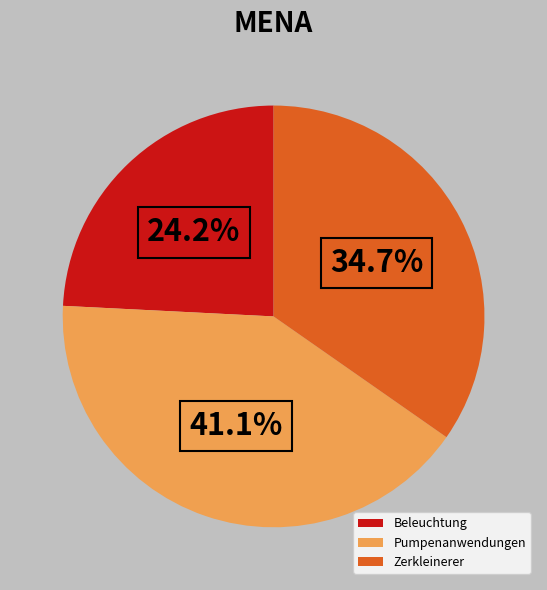

Which category has the smallest portion of the pie?

Beleuchtung